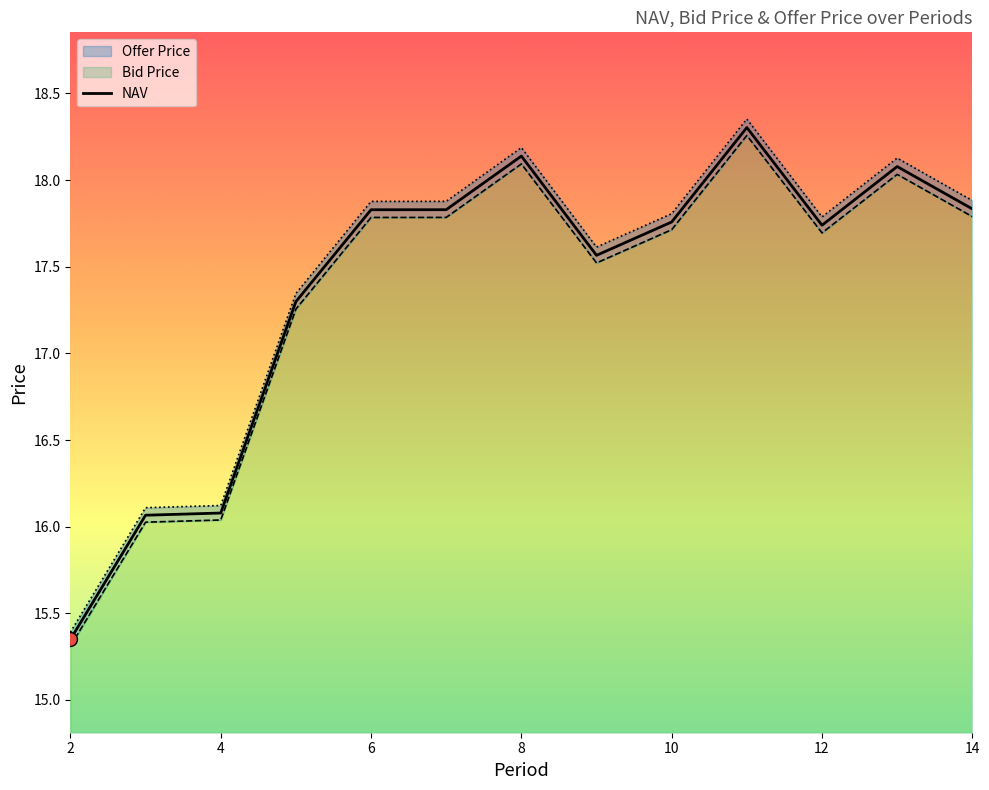

The value of NAV at 6 is 17.8. True or false?

True